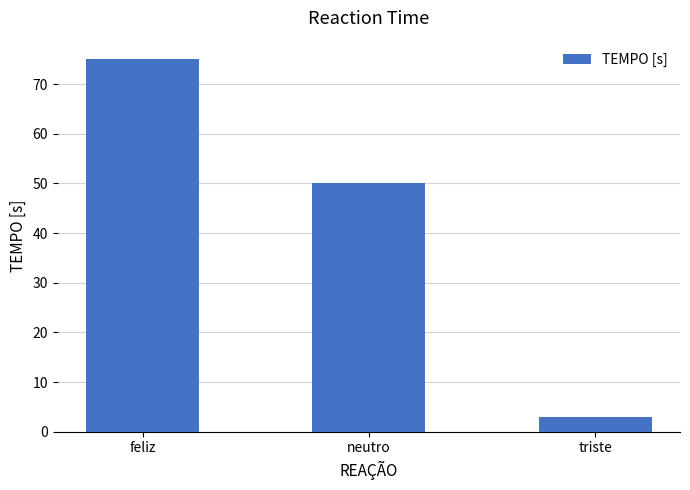

What is the label of the 2nd bar from the right?

neutro